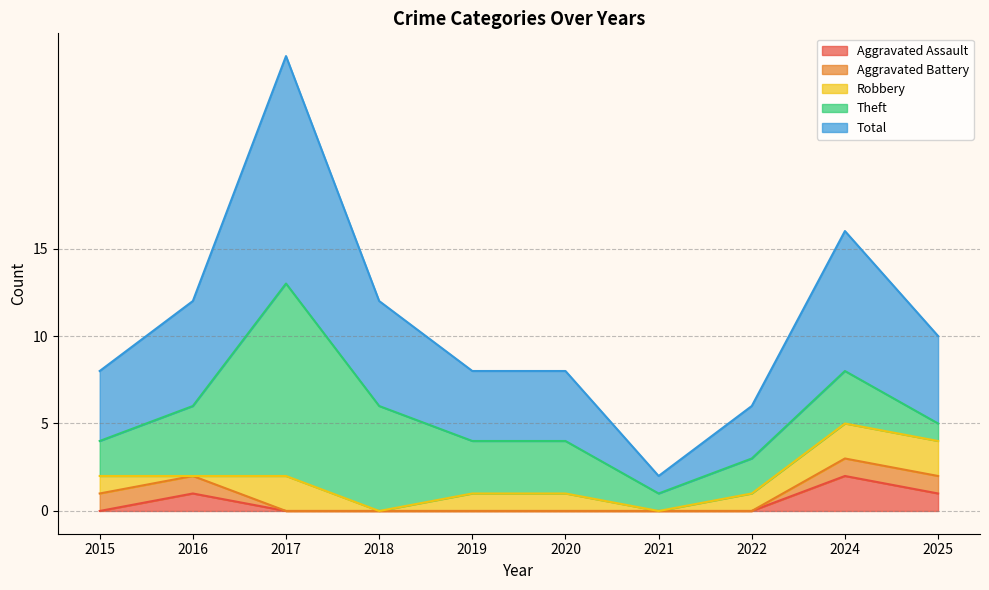

True or false: Aggravated Assault and Aggravated Battery cross at least once.

False